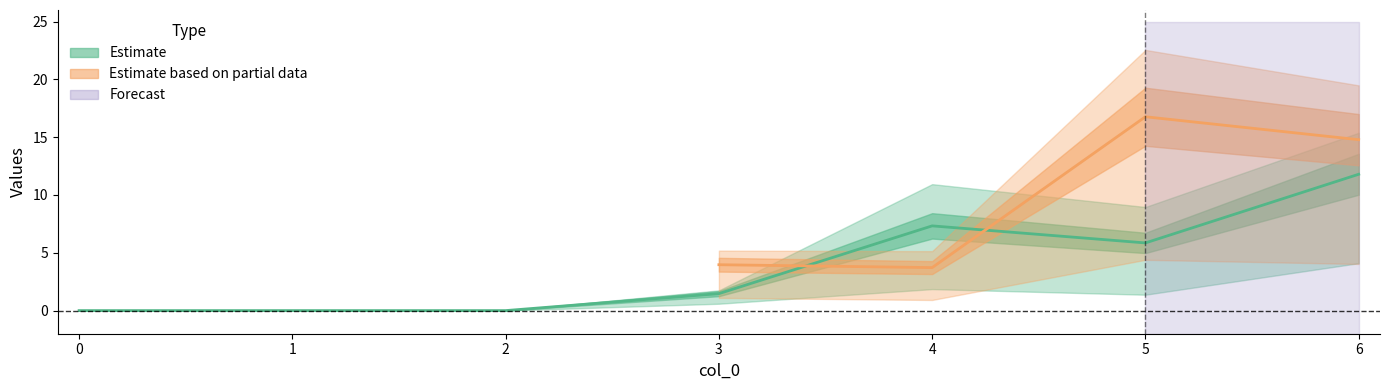

What is the sum of all 2 values?

15.9